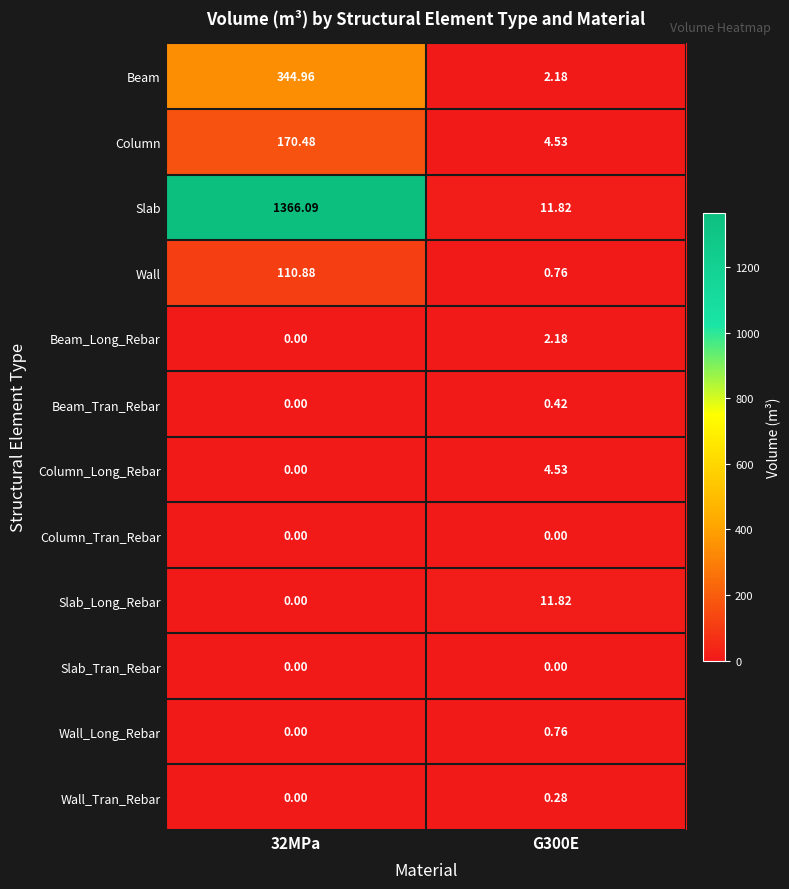

Is the value of Beam at 32MPa greater than the value of Beam_Long_Rebar at G300E?

Yes